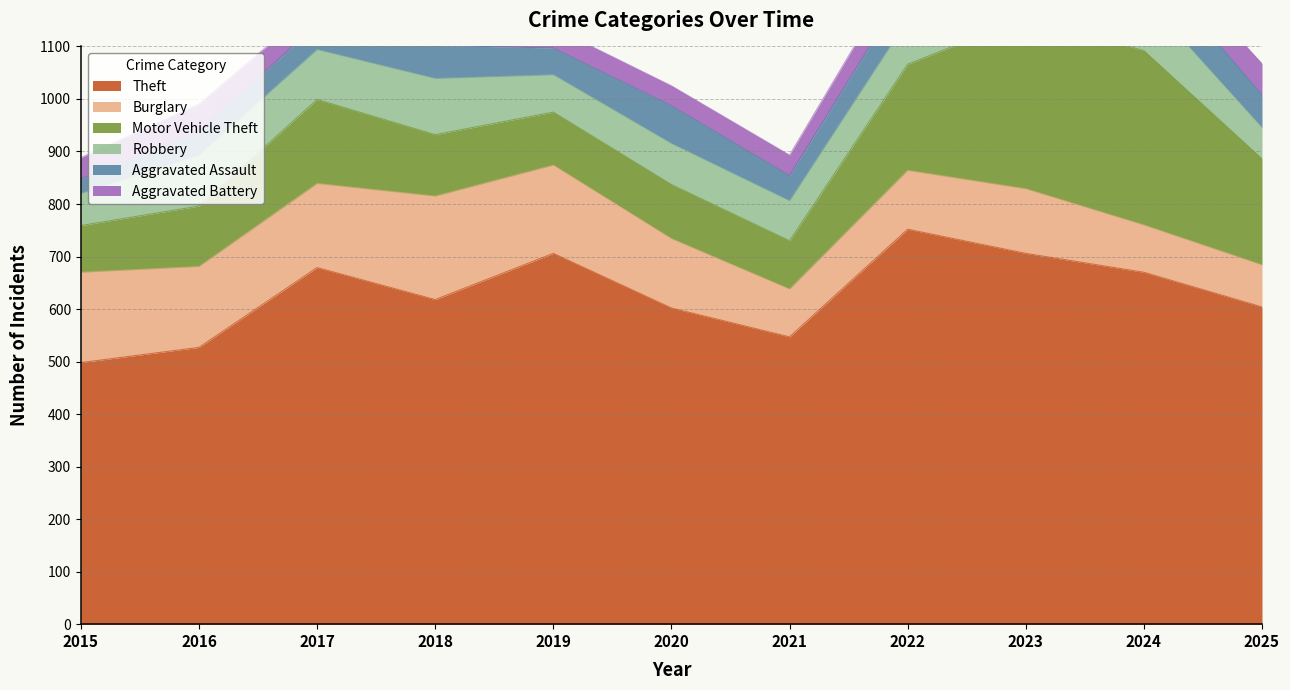

What is the smallest value displayed?

28